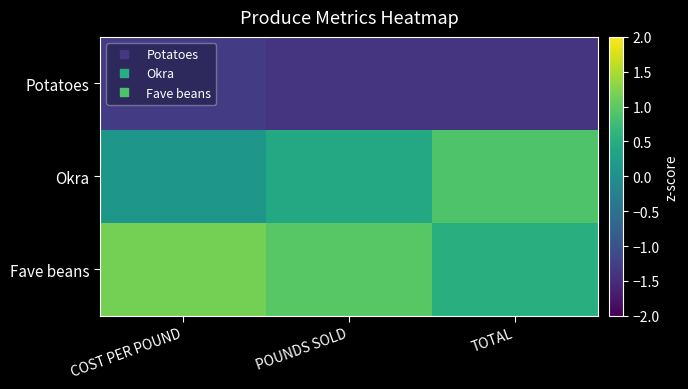

Which series has the largest total across all categories?

Fave beans